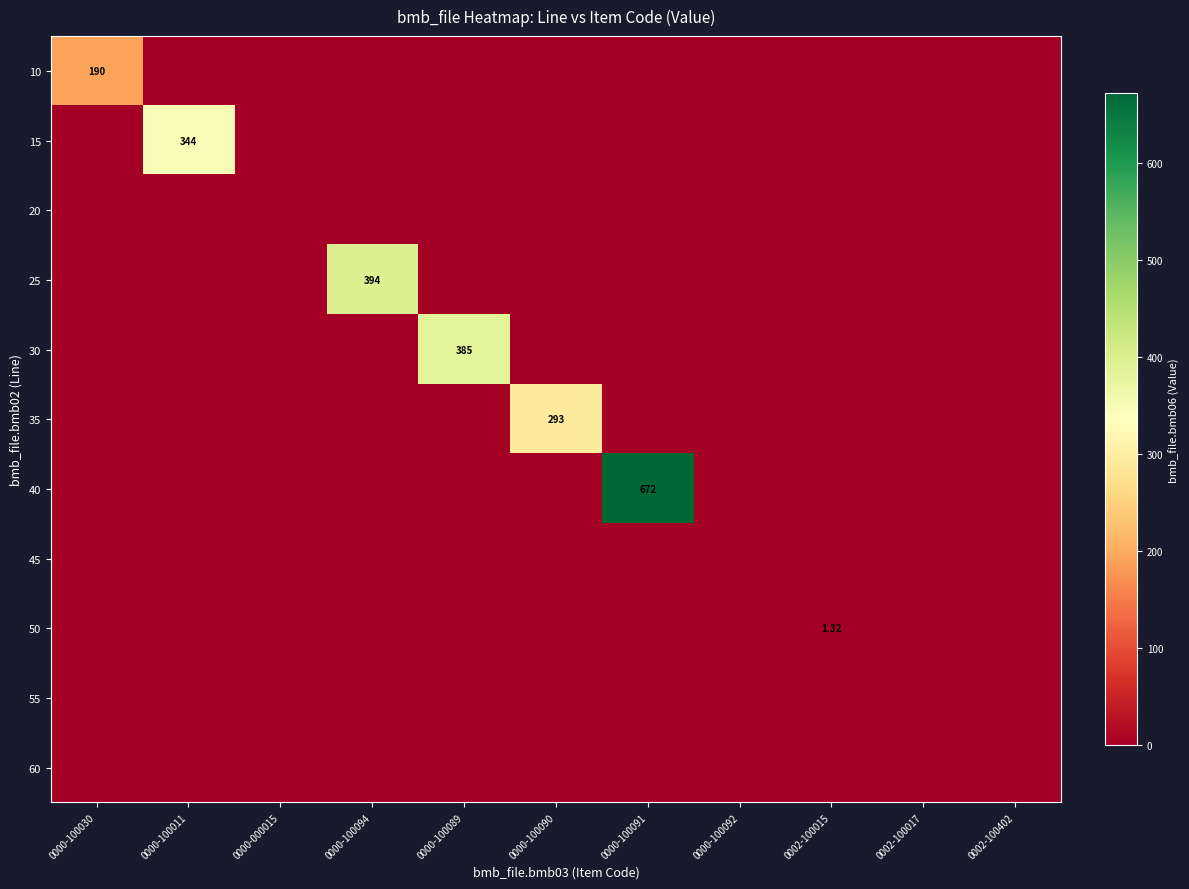

List the series in order of their peak value, highest first.

40, 25, 30, 15, 35, 10, 50, 20, 45, 55, 60